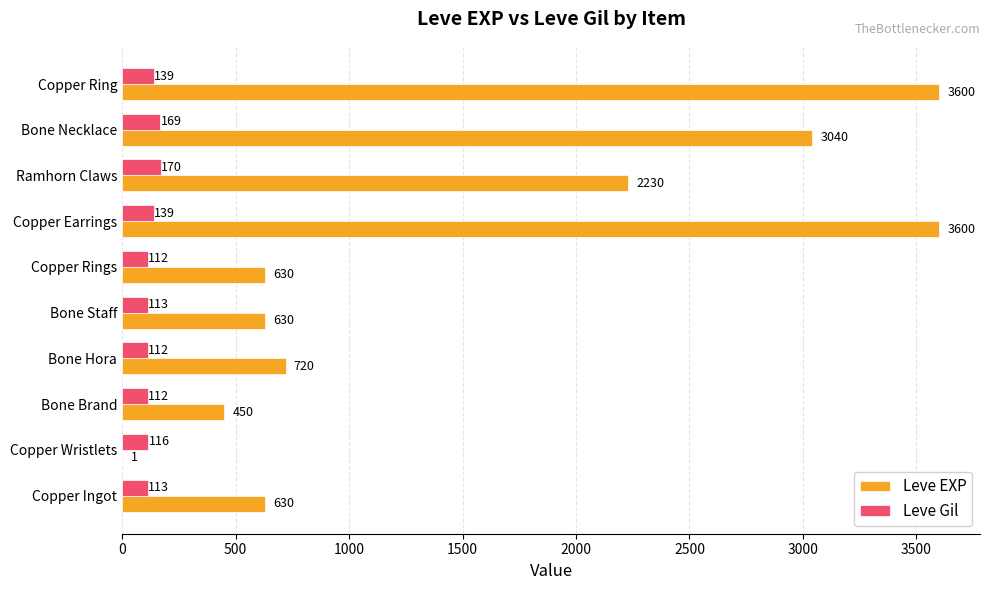

What value does the Leve EXP series have at Copper Rings, to the nearest 10?

630